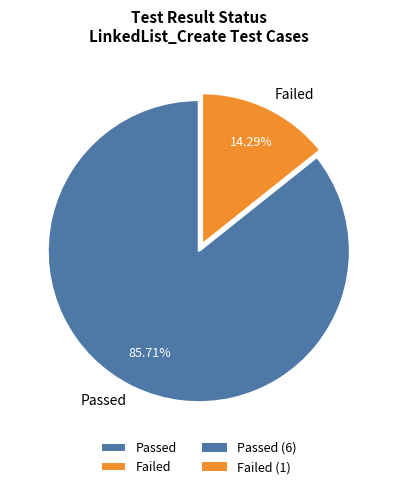

Approximately how many times larger is the value at Passed compared to Failed?

6.0